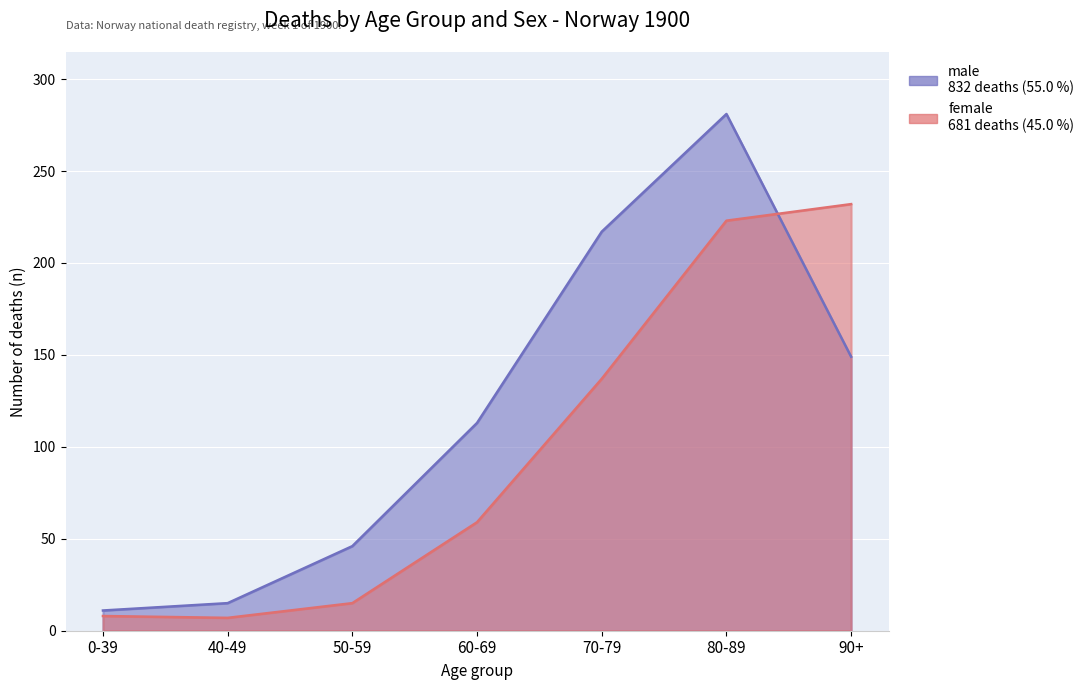

Which label corresponds to the largest value in the chart?

80-89